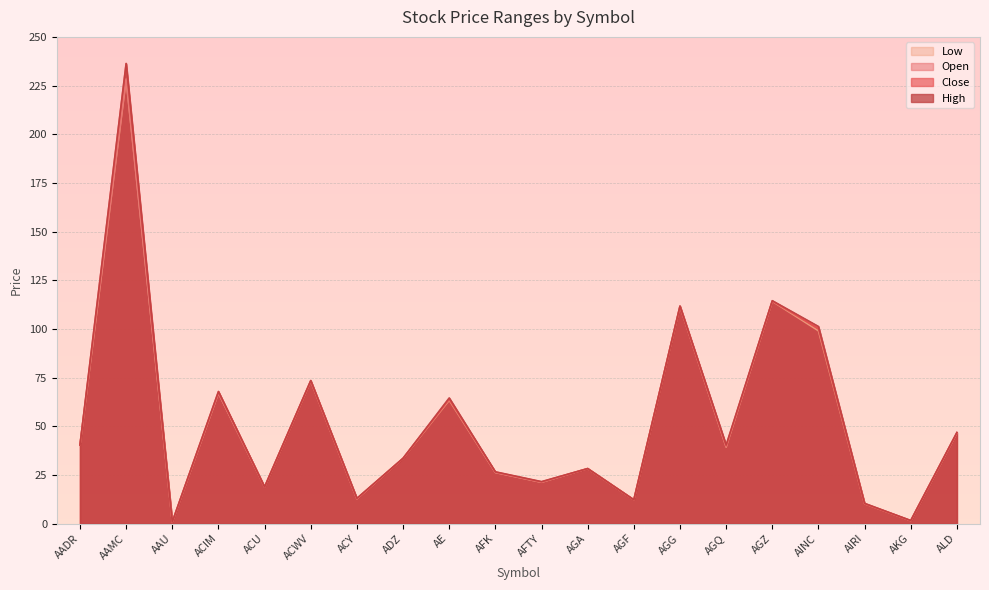

What is the difference between the Low values at ACY and AAMC?

215.3